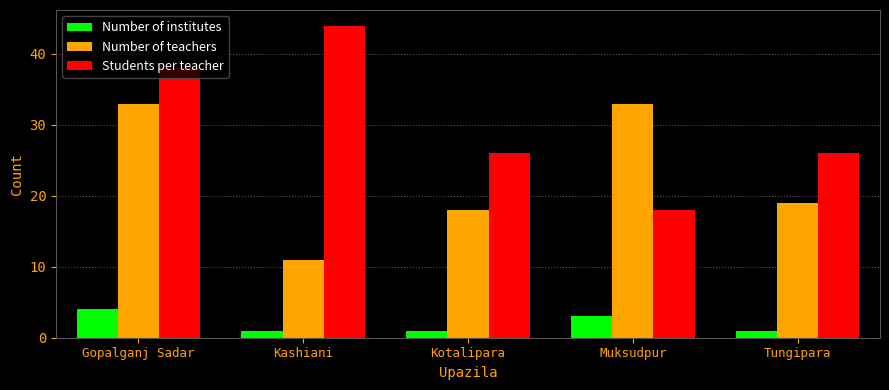

How many groups of bars are there?

5